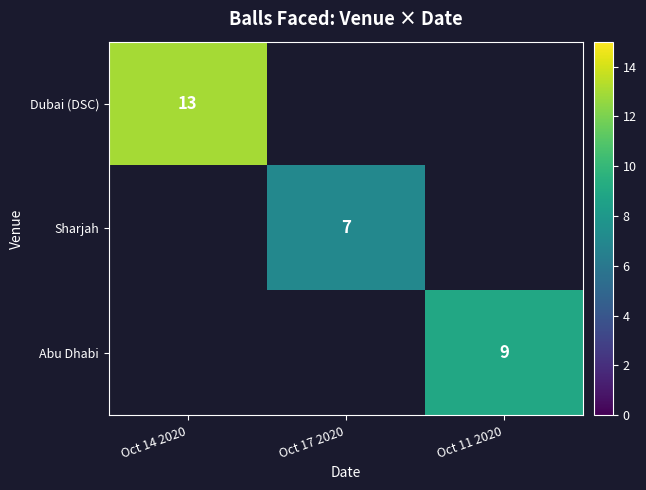

True or false: Abu Dhabi has a value of 4 at Oct 11 2020.

False